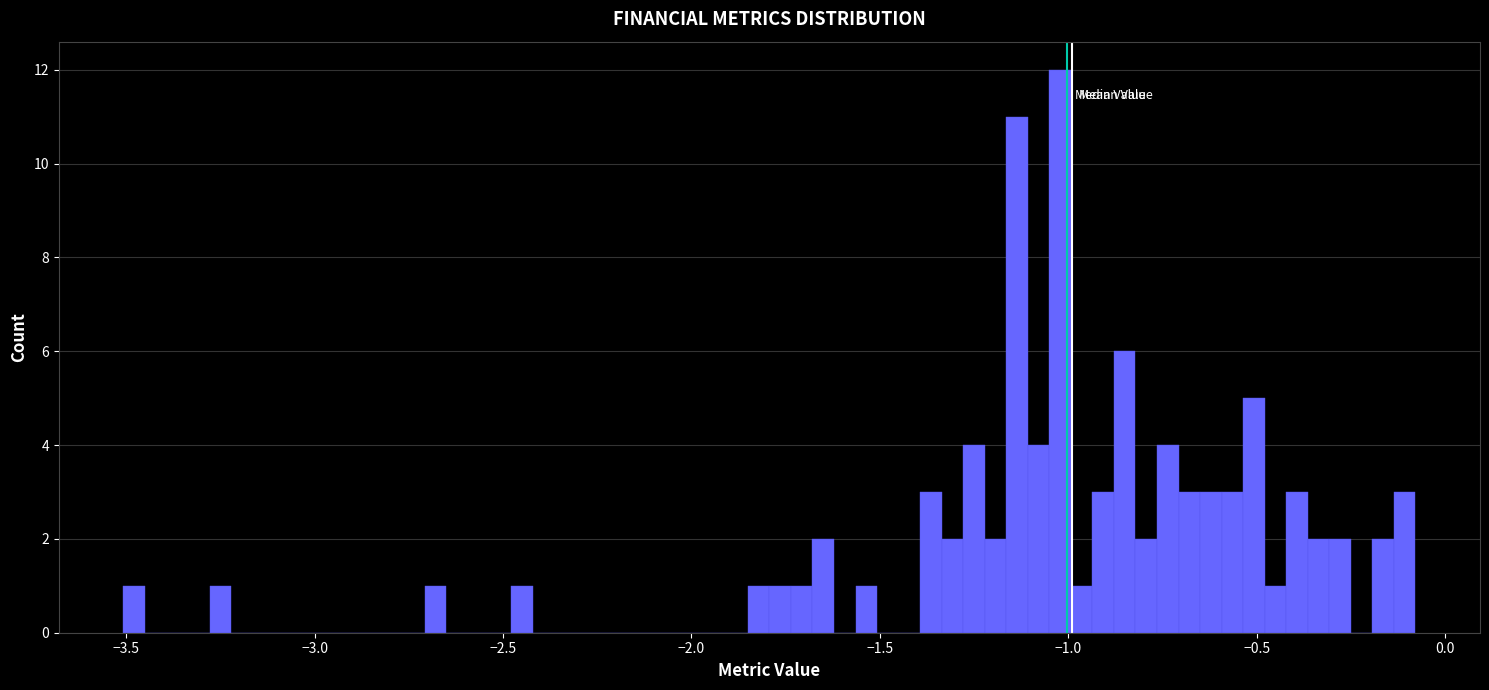

Around what value on the x-axis is the tallest bar? Give the approximate position of its centre, as read against the axis.

-1.00